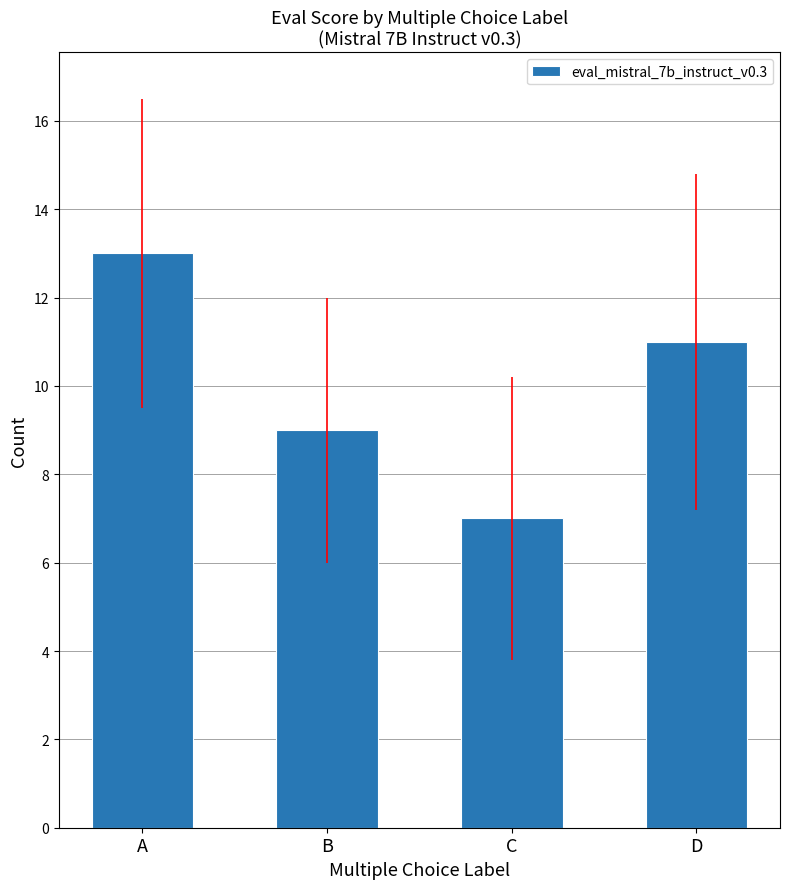

Reading left to right, list all the values displayed in this chart.

A=13	B=9	C=7	D=11